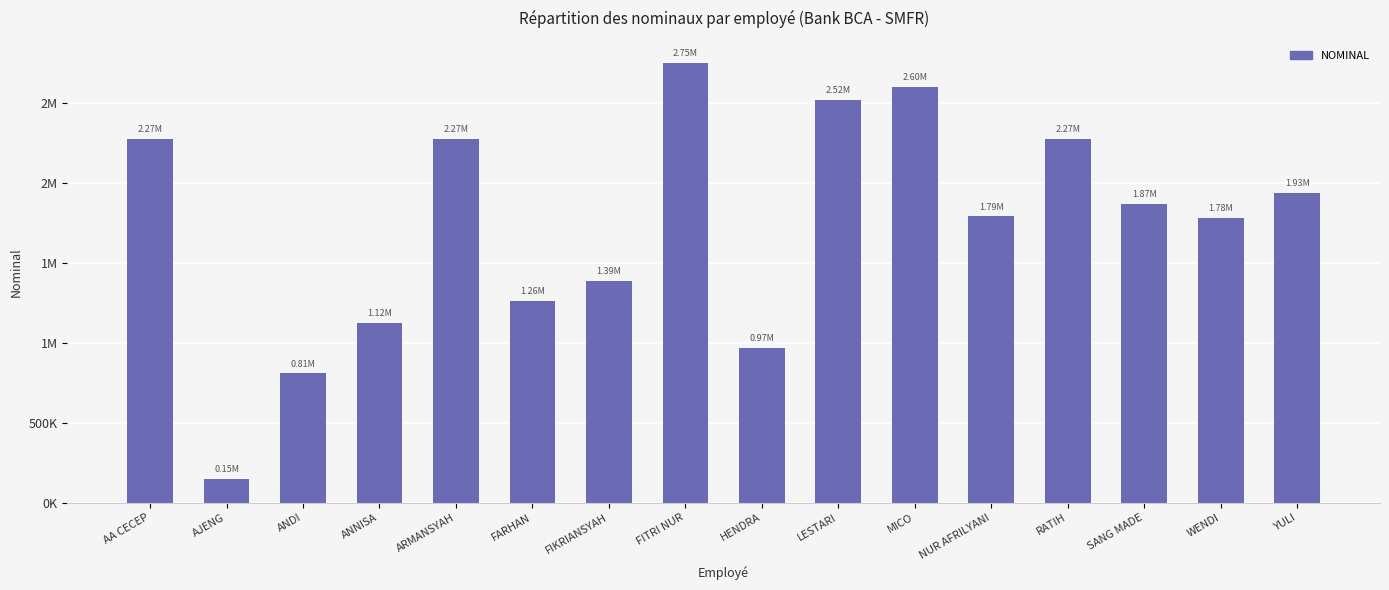

True or false: the data shows 807259 at ANDI.

True